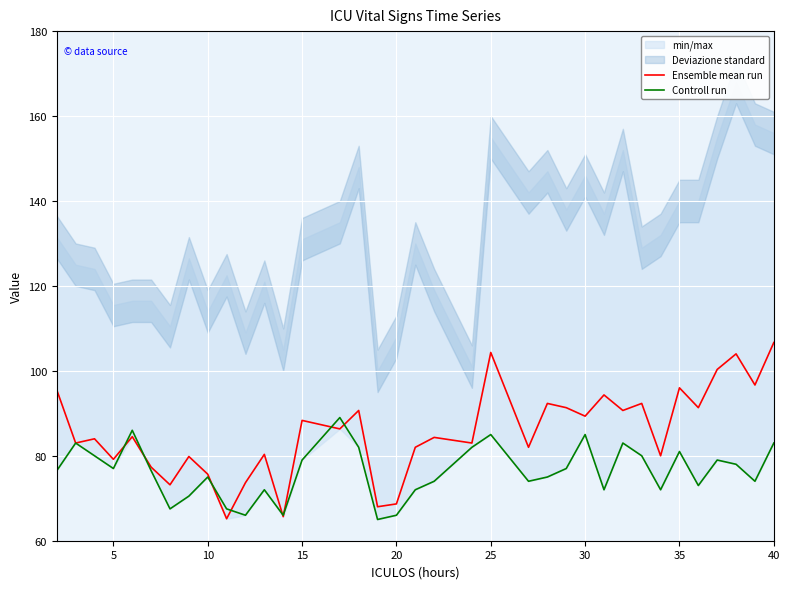

What is the highest value of the Controll run series?

89.0